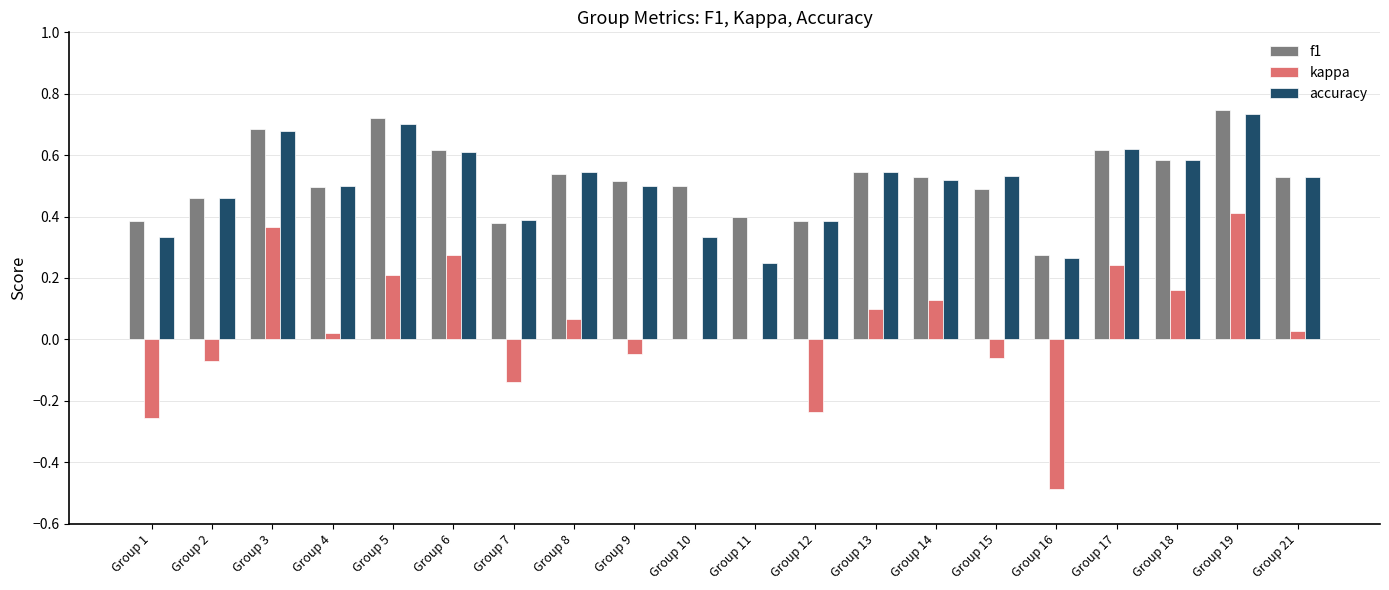

The f1 series shows 1.1 at Group 19. True or false?

False